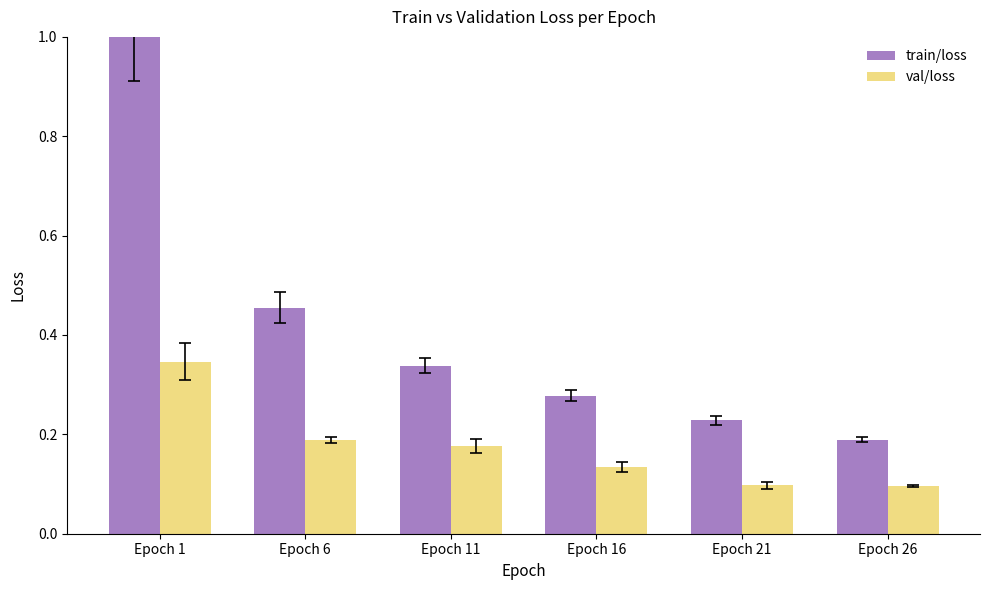

What are all the series names shown in the legend?

train/loss, val/loss